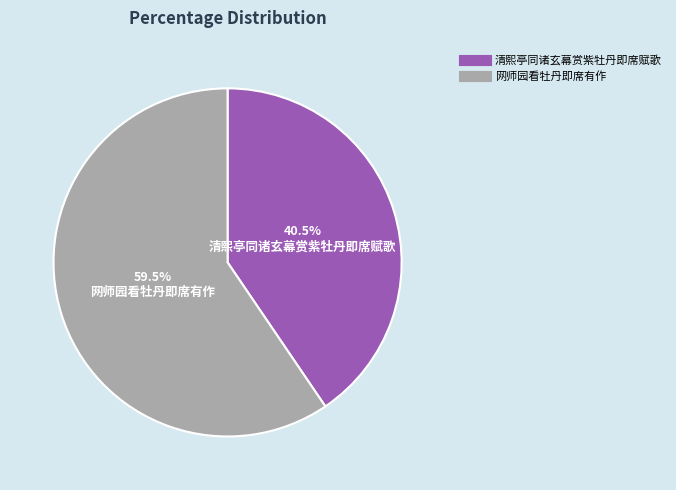

Do 清熙亭同诸玄幕赏紫牡丹即席赋歌 and 网师园看牡丹即席有作 together represent more than half of the pie?

Yes